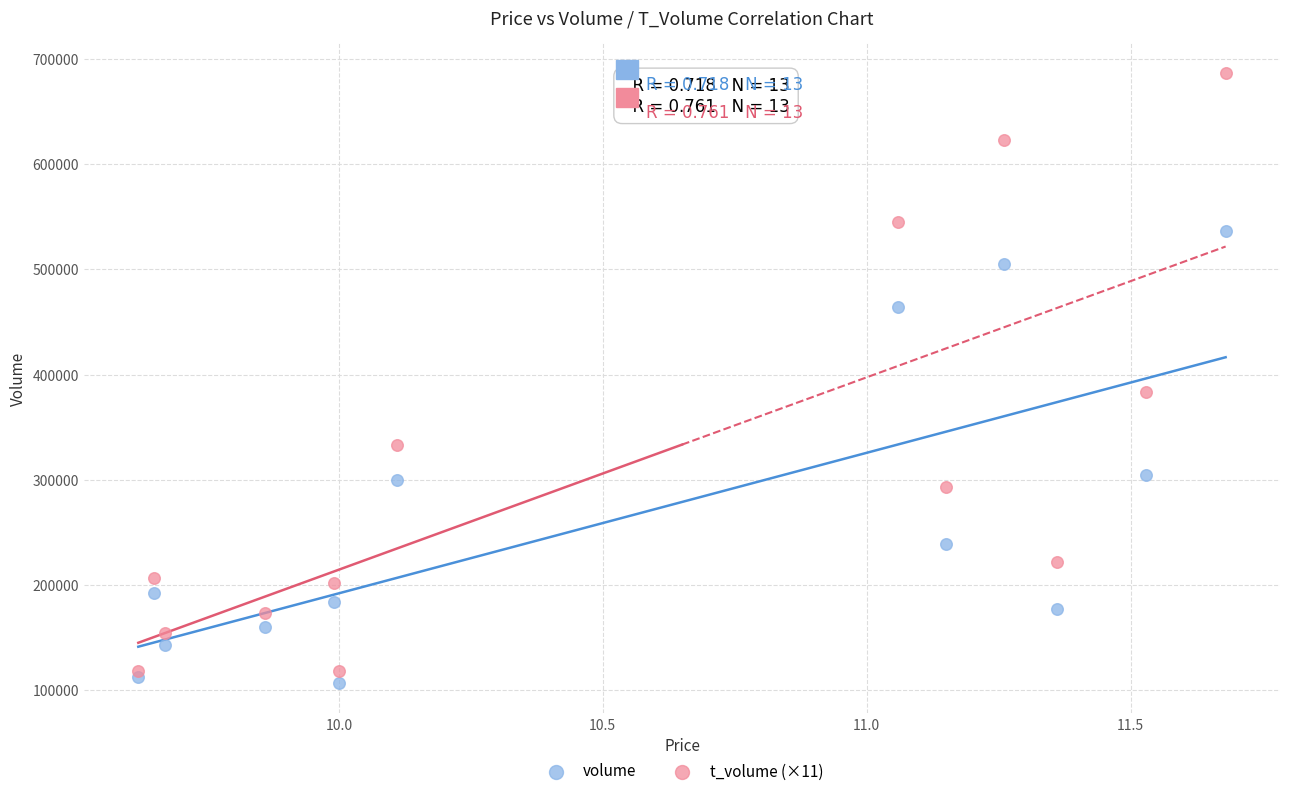

Across all series, what Y value is closest to 396648?

383328